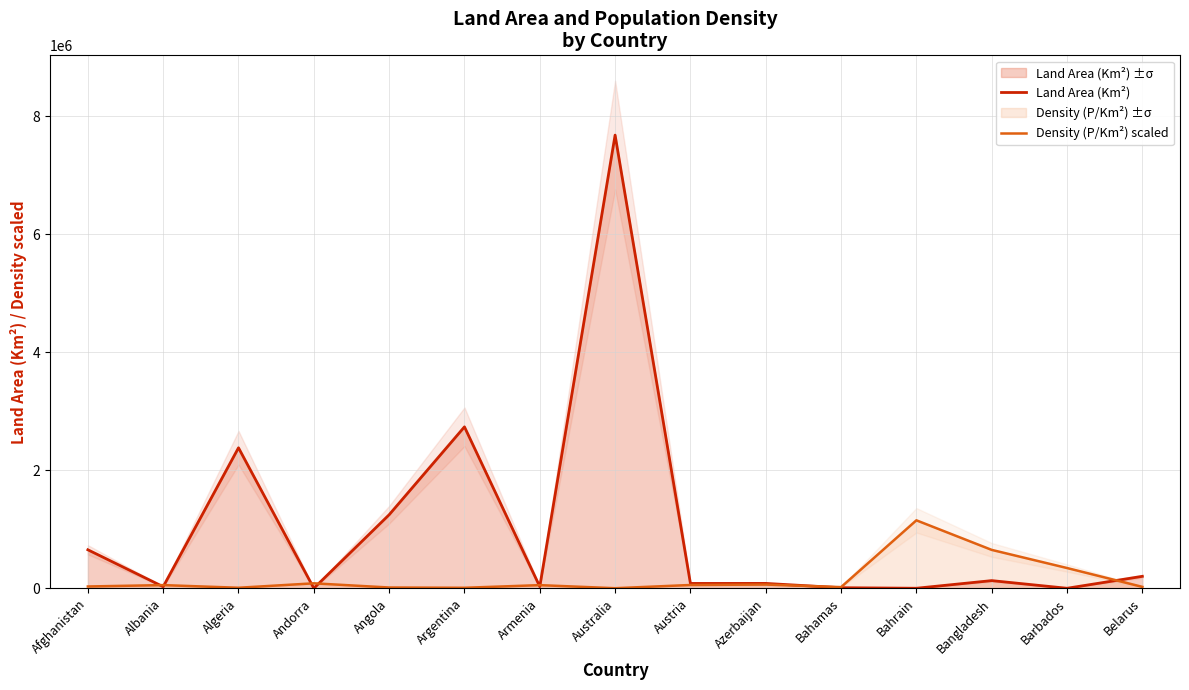

Where is the first local maximum for Density (P/Km²) scaled?

Albania